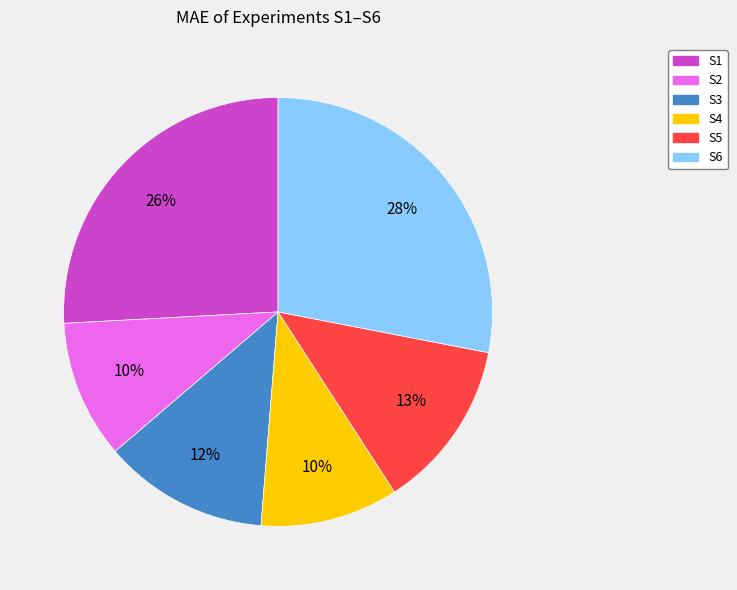

What is the largest slice in the pie chart?

S6